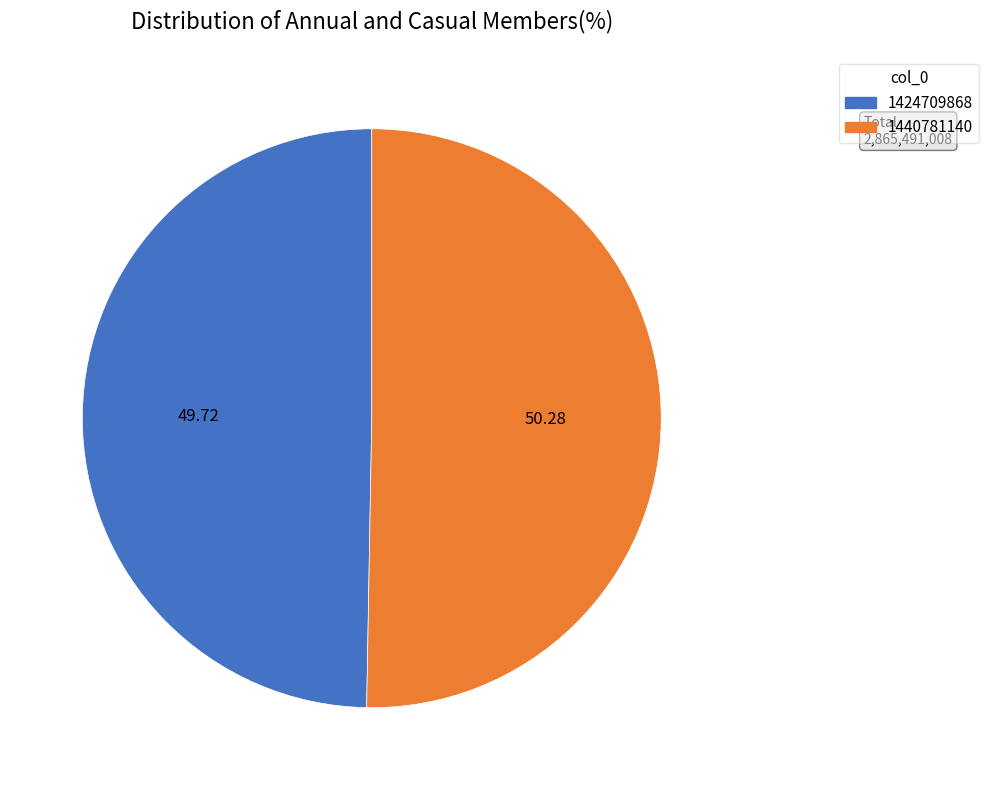

What is the smallest slice in the pie chart?

1424709868